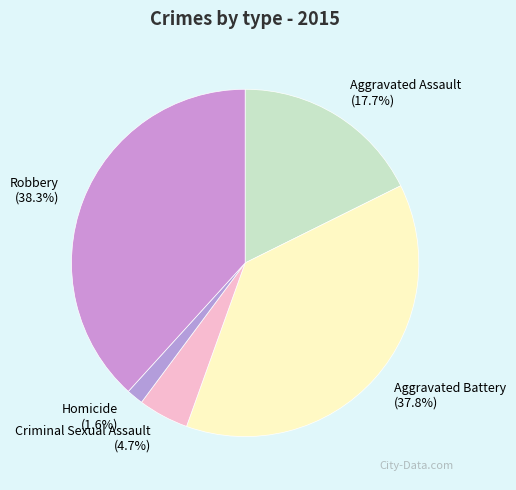

To the nearest percent, what is the difference between the largest and smallest slice percentages?

37%